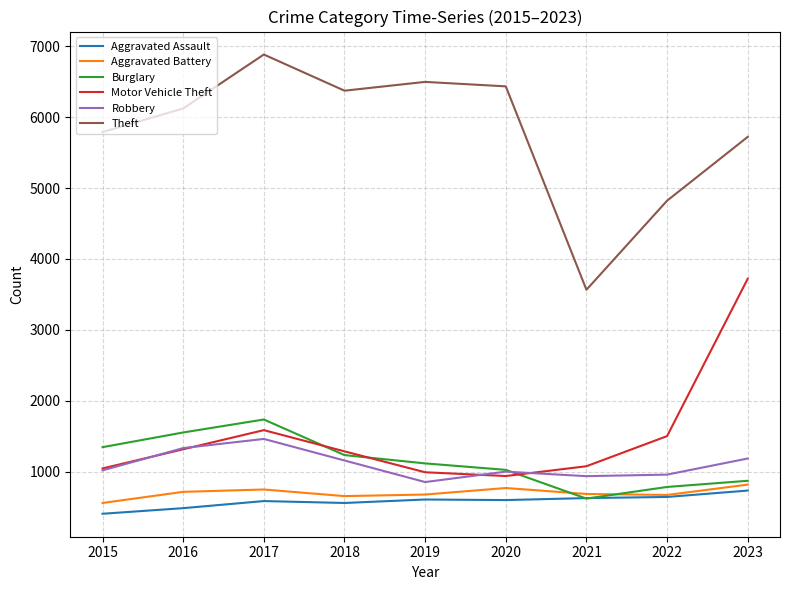

Which series changed the most between 2020 and 2022?

Theft